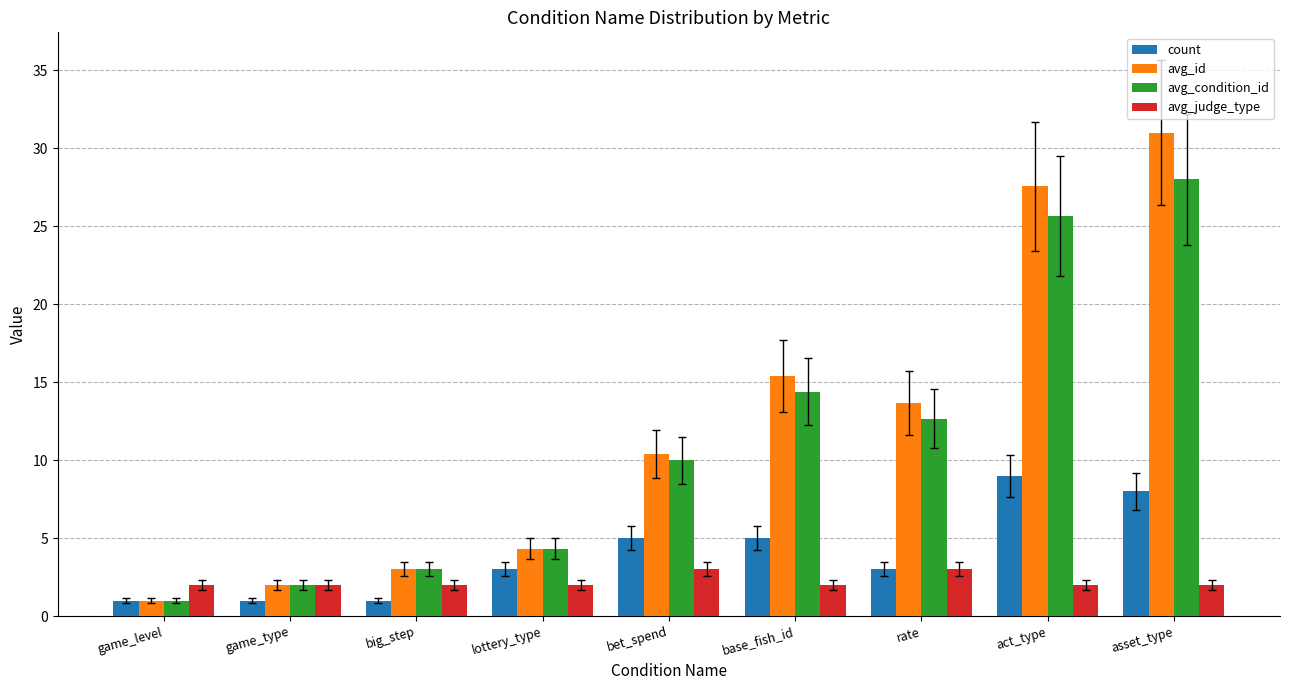

What is the difference between the maximum and second lowest values in the avg_judge_type series?

1.0